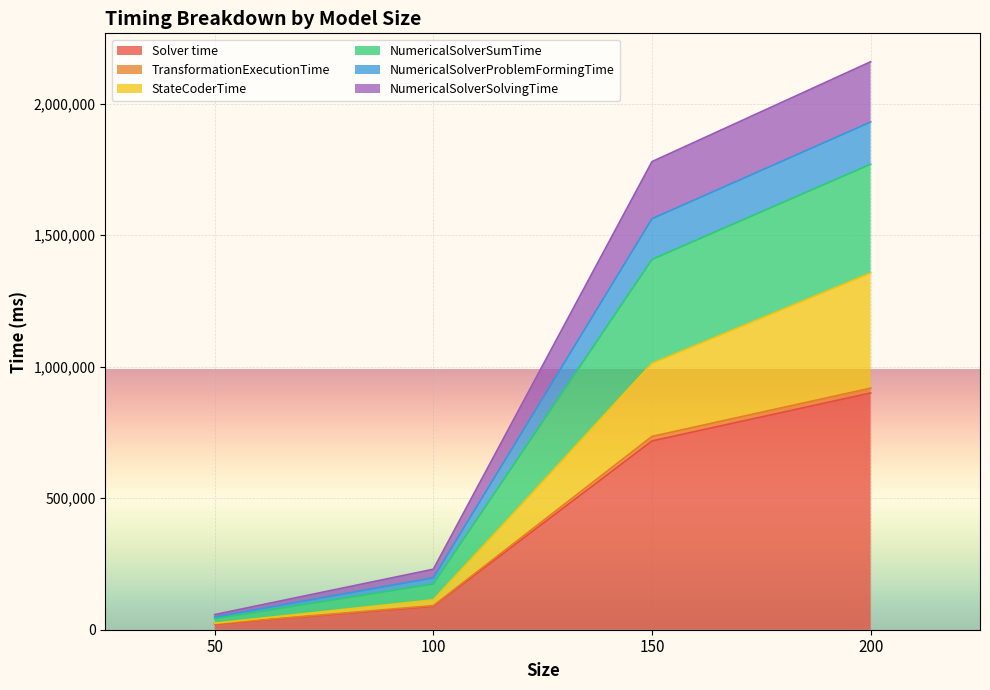

The value of NumericalSolverProblemFormingTime at 50 is 31657. True or false?

False